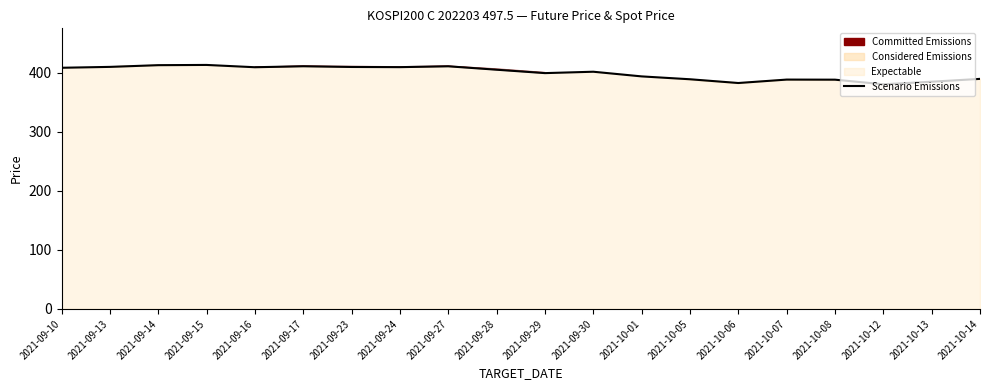

What is the label of the 14th point from the left?

2021-10-05